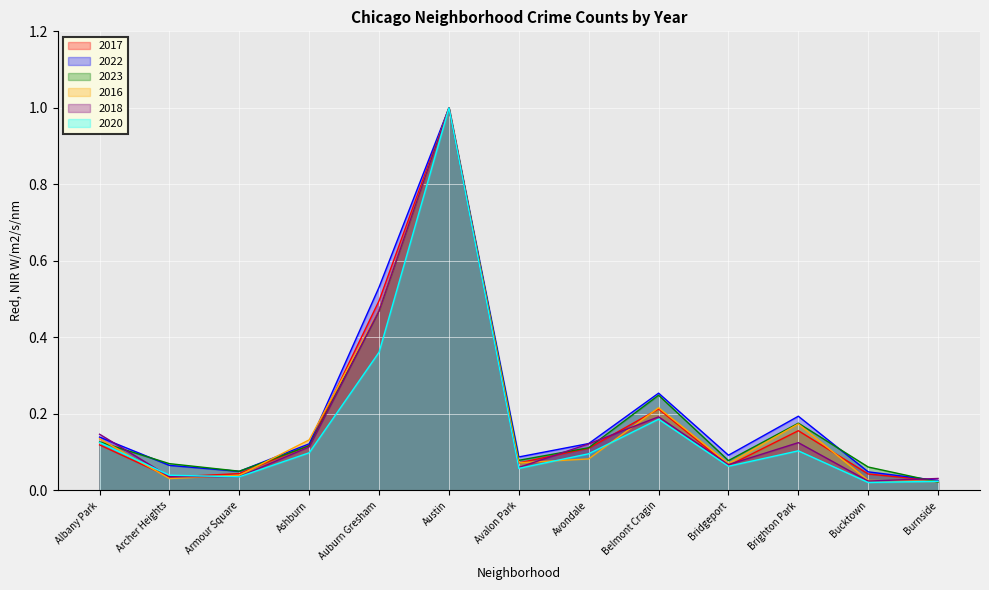

In 2022, how many points are lower than both neighbors (excluding endpoints)?

3